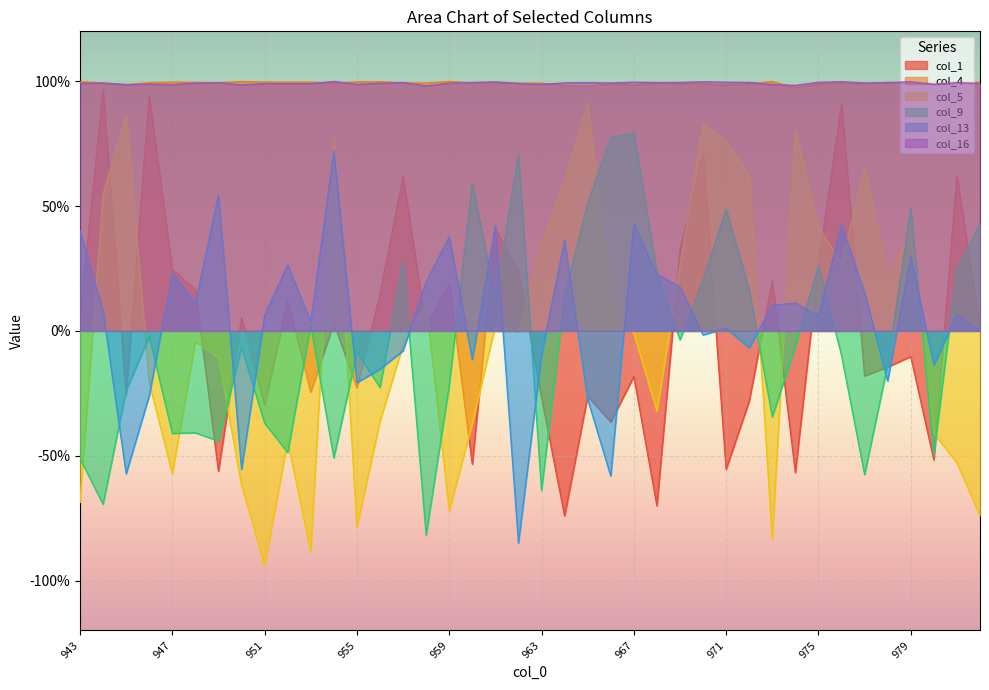

At which category is the sum across all series the highest?

970